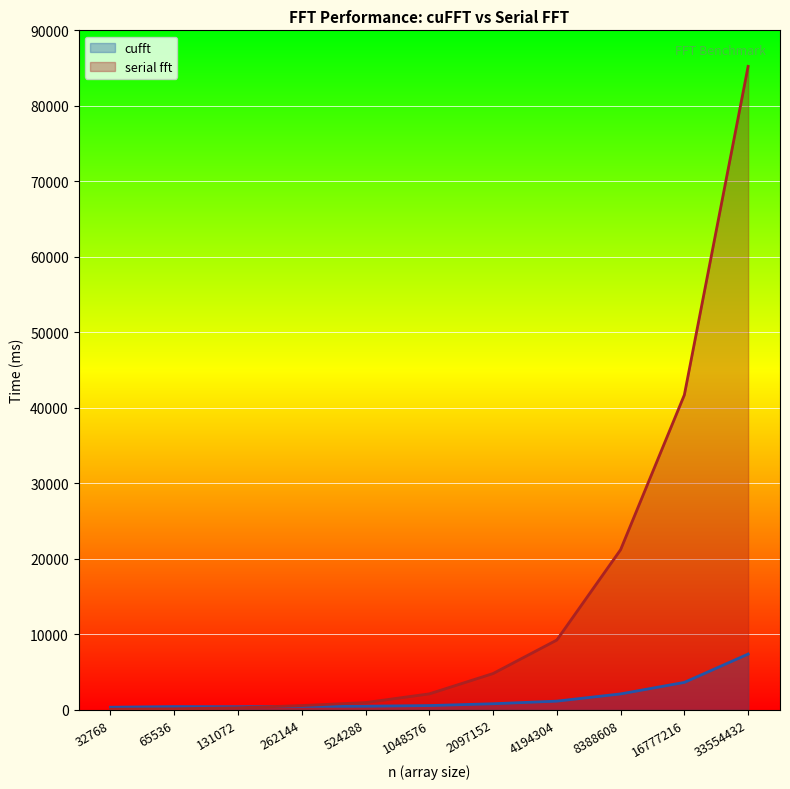

Rank the series by their average value, from lowest to highest.

cufft, serial fft